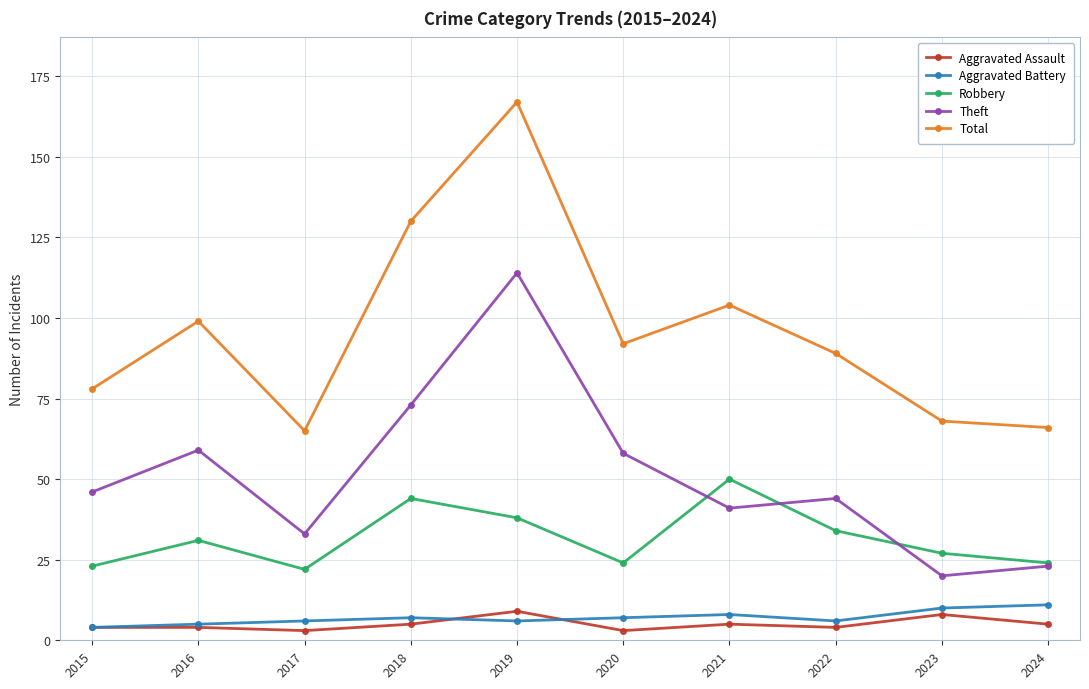

What is the value of the Total point at the 1st from the left?

78